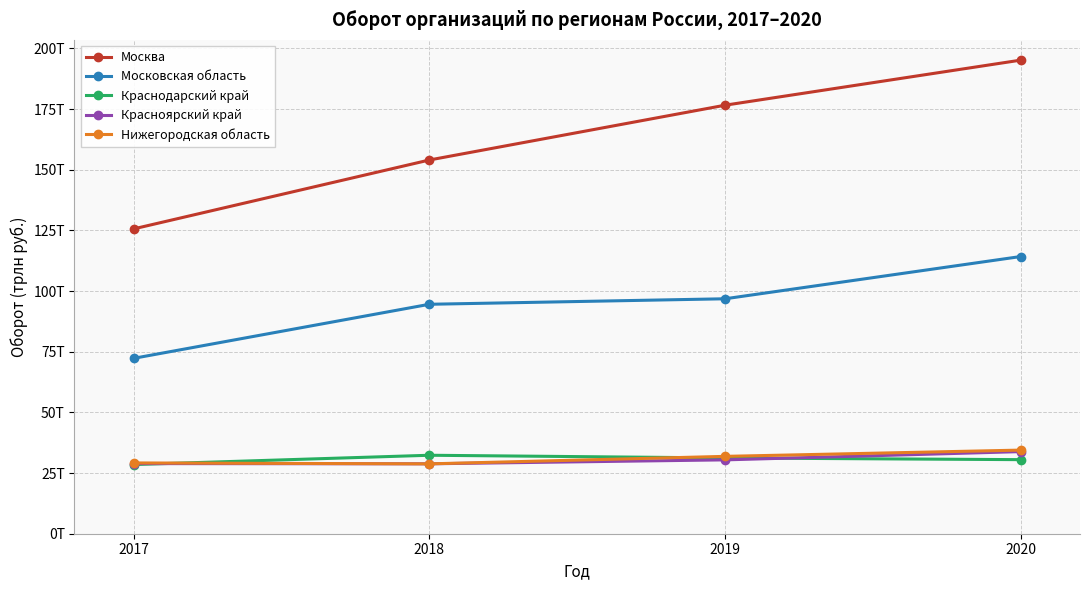

At 2019, list the series in order from largest to smallest.

Москва, Московская область, Нижегородская область, Краснодарский край, Красноярский край